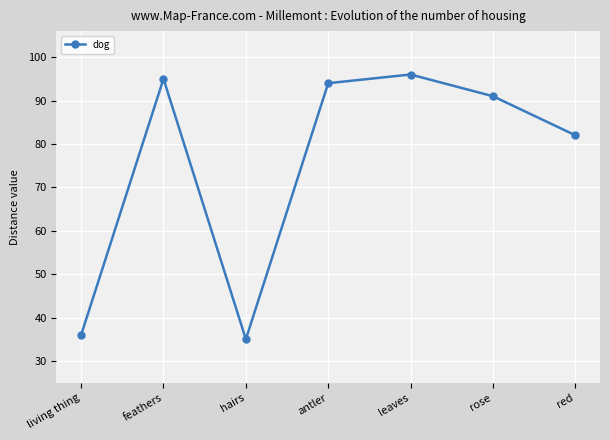

Reading right to left, what are all the values shown in this chart?

red=82	rose=91	leaves=96	antler=94	hairs=35	feathers=95	living thing=36